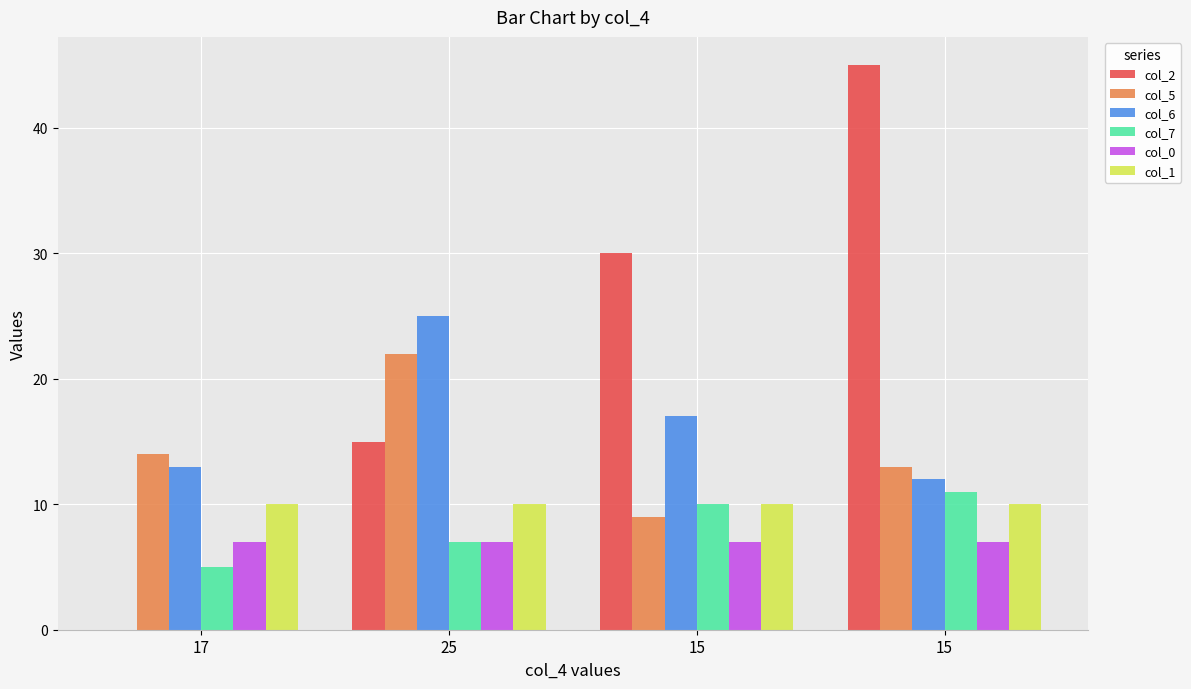

What are all the series names shown in the legend?

col_2, col_5, col_6, col_7, col_0, col_1